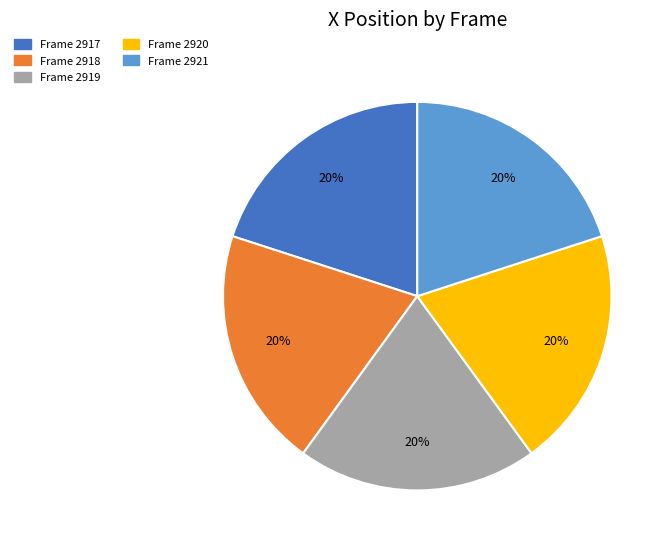

How many segments does this pie chart have?

5